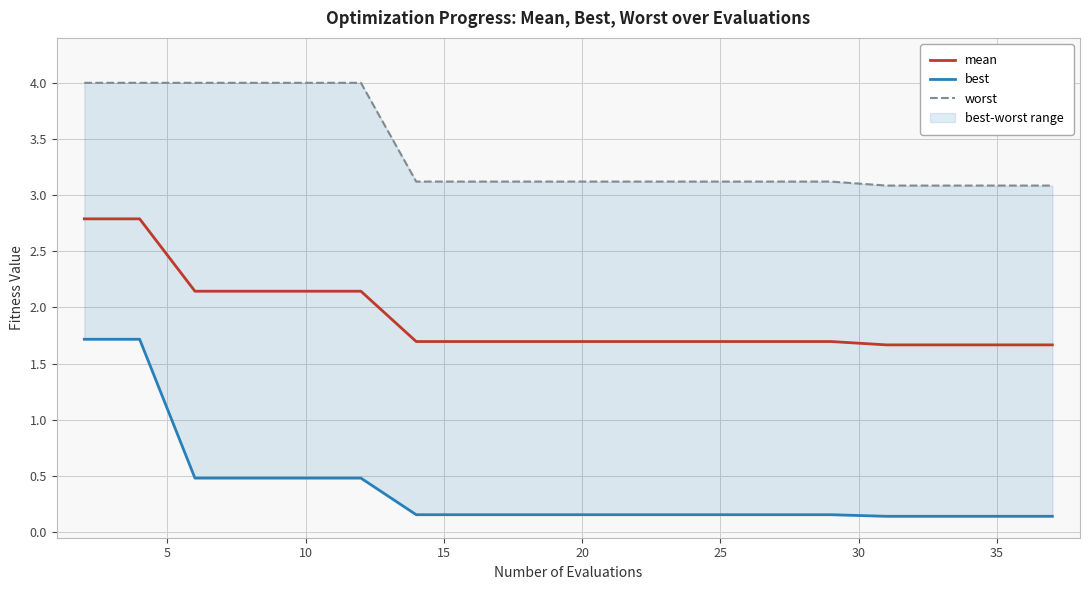

Does the chart display data point markers on the line(s)?

No